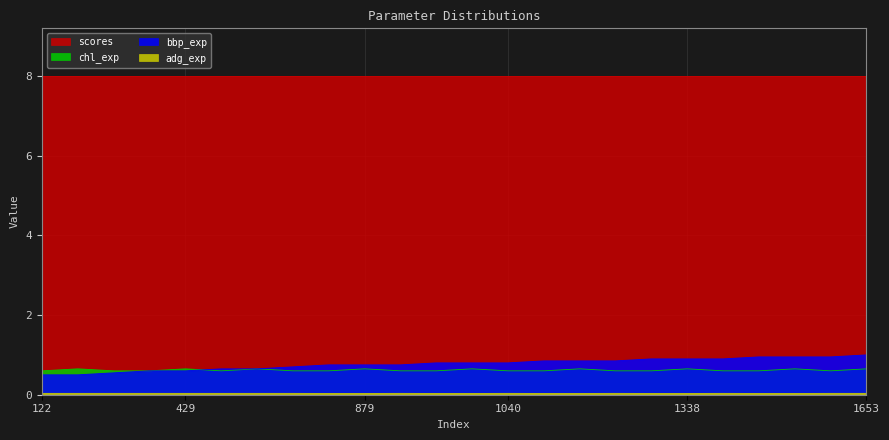

The value of chl_exp at 1040 is 0.6. True or false?

True